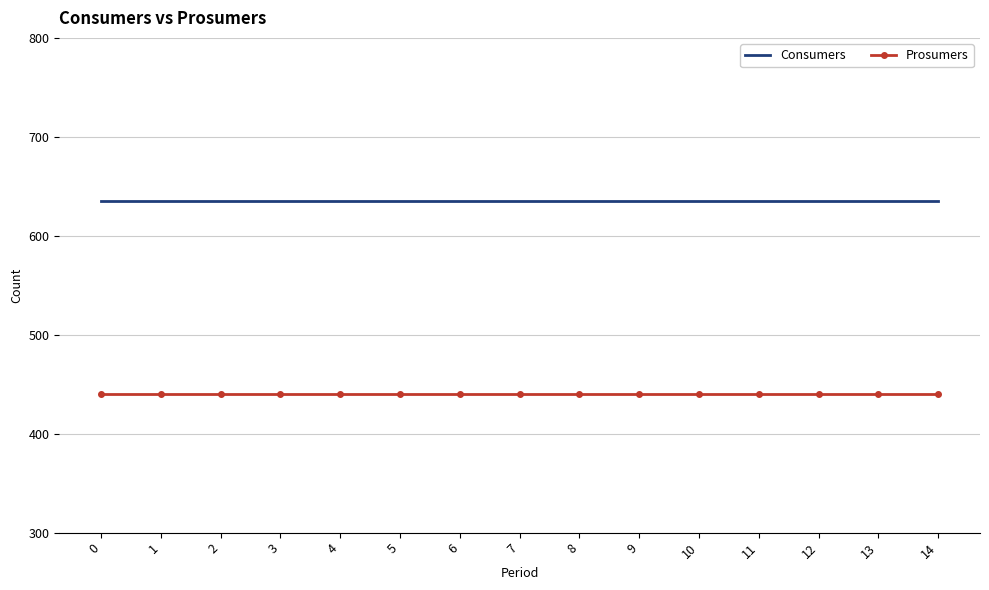

What is the average value of the Prosumers series?

440